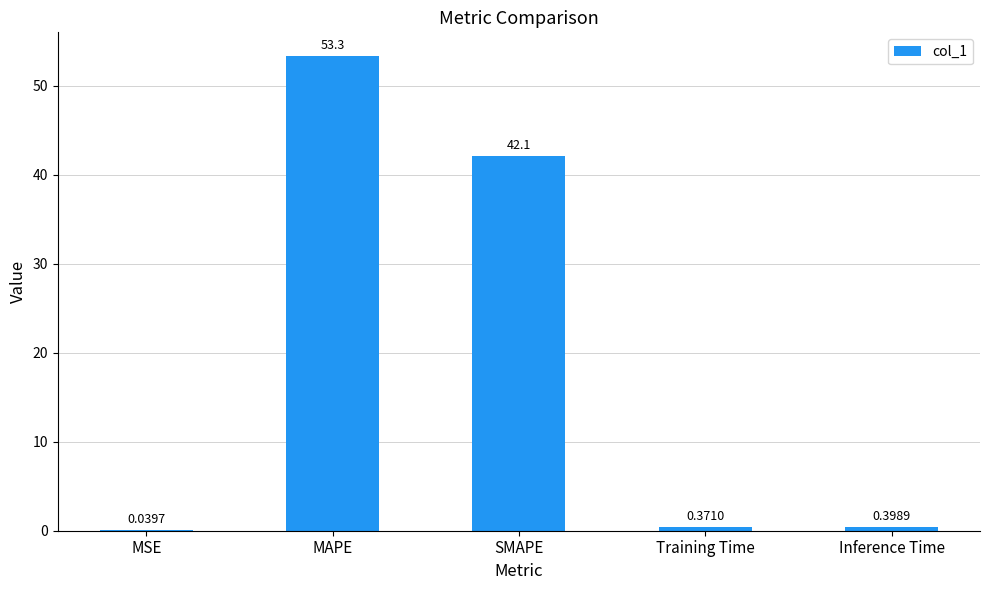

What is the average value?

19.2